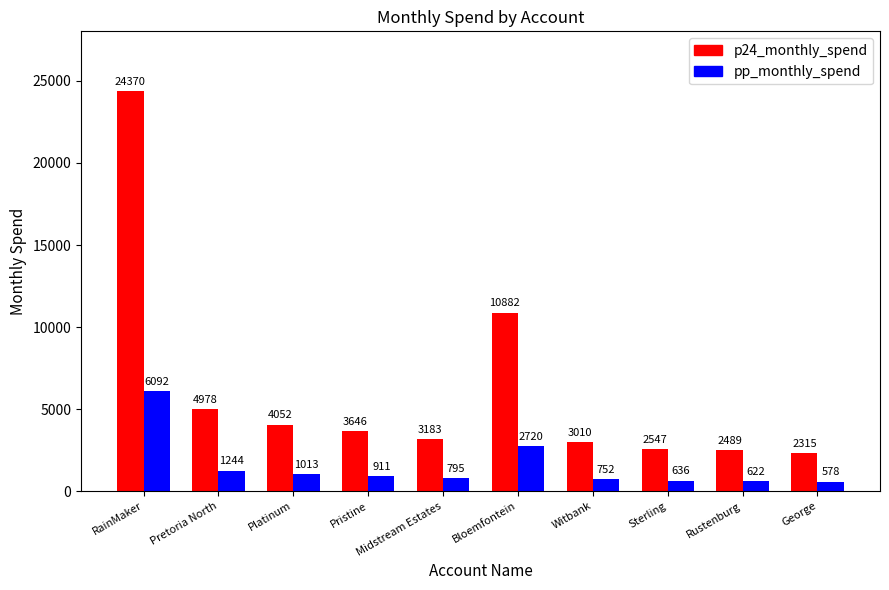

True or false: pp_monthly_spend has a value of 752.5 at Witbank.

True